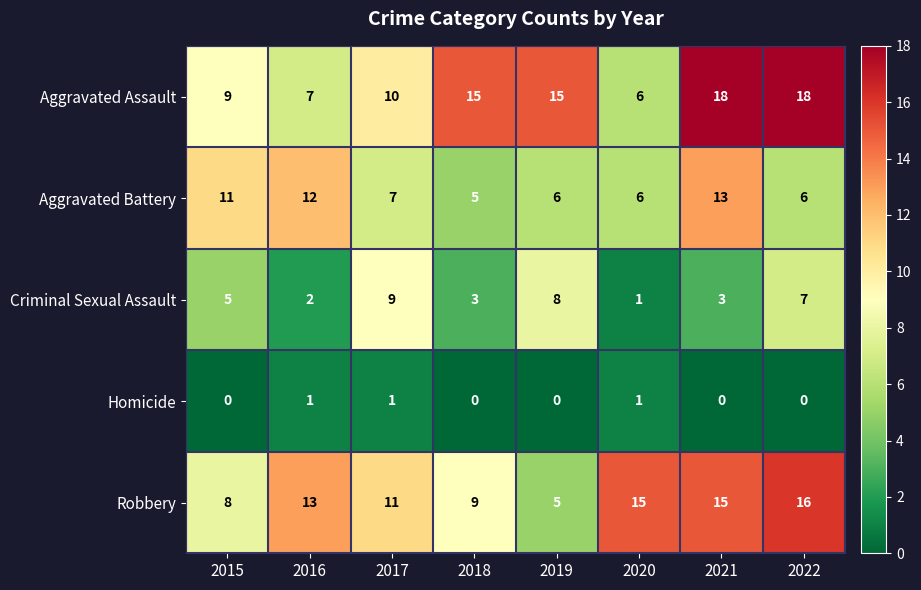

Which series has the largest range (max minus min)?

Aggravated Assault